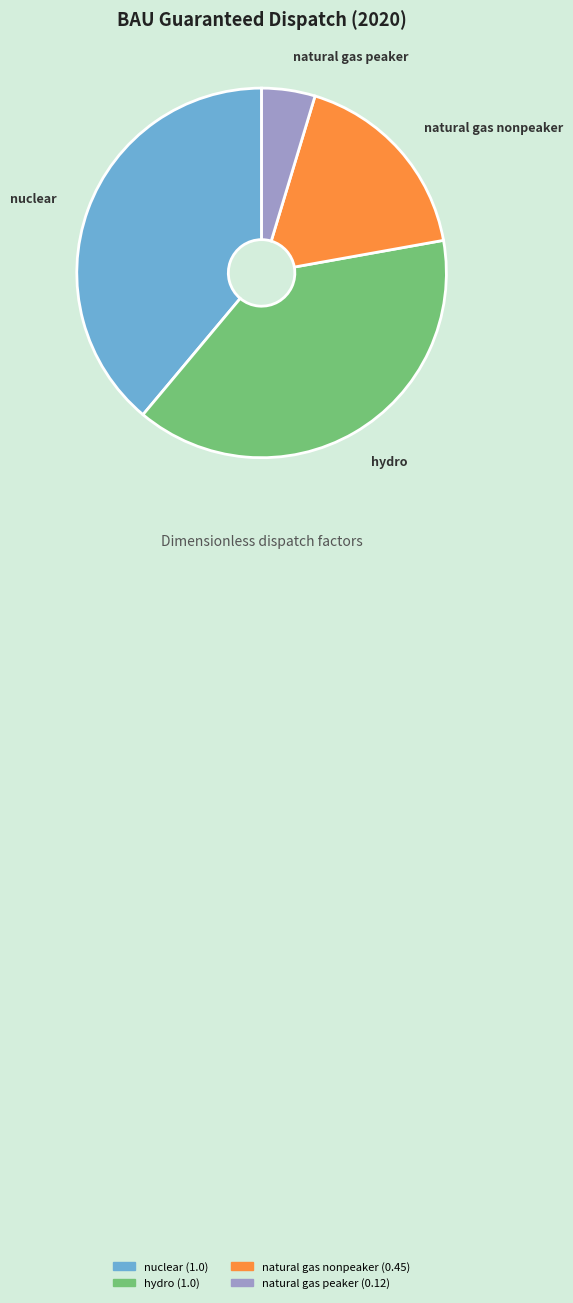

Between natural gas peaker and hydro, which is larger?

hydro